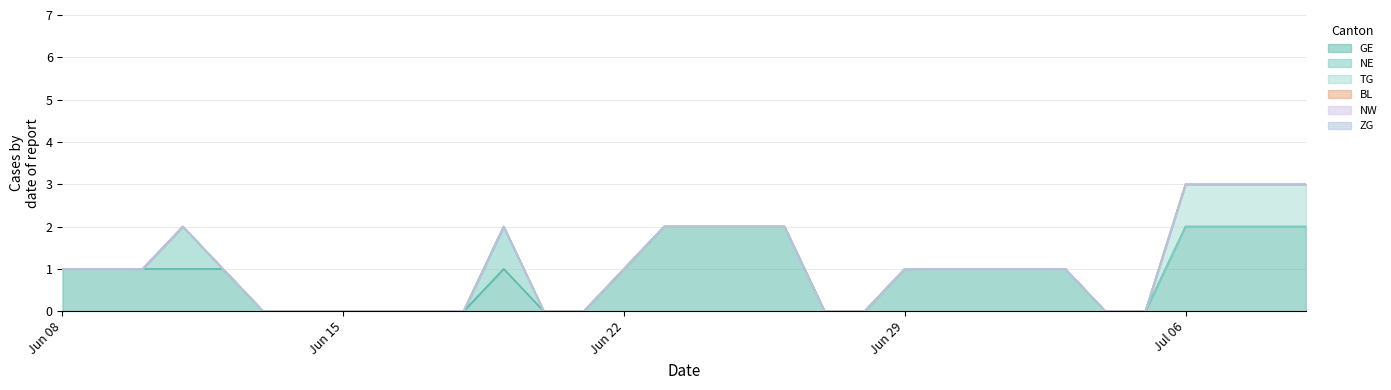

Which series has the largest total across all categories?

GE